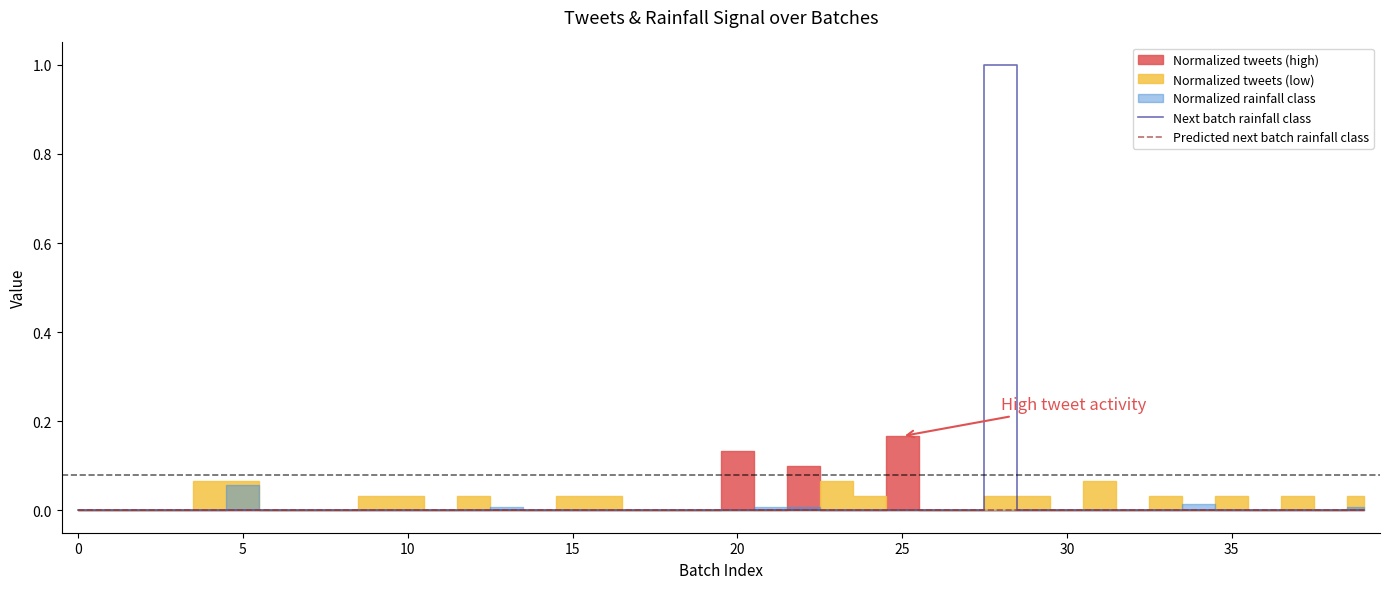

The Next batch rainfall class series shows 0 at 20. True or false?

True